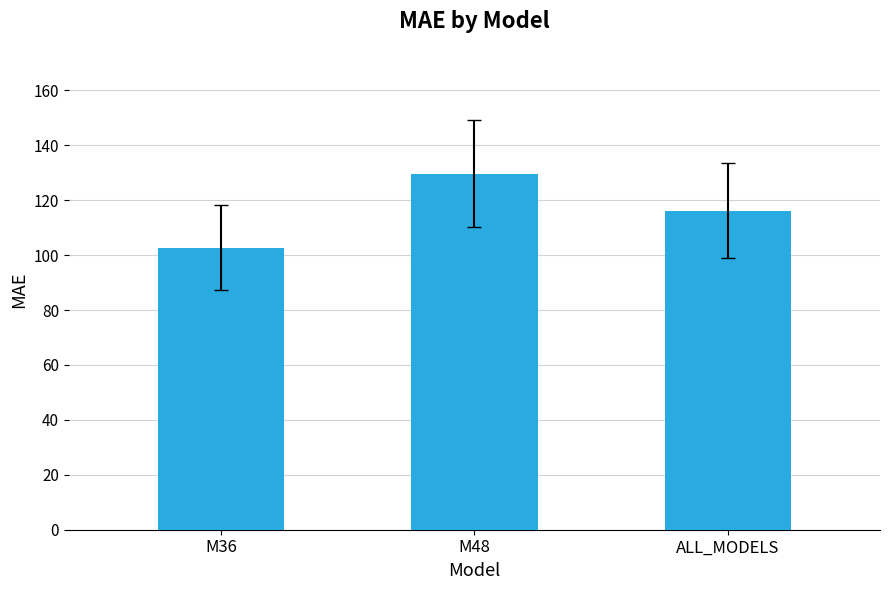

Where does the data first go above 116?

M48